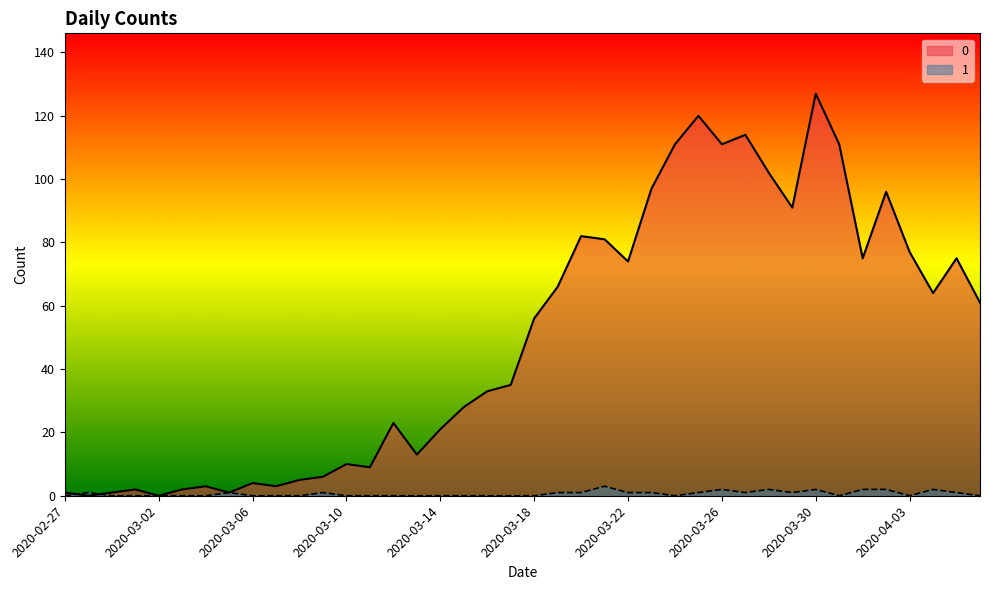

At which label is 1 closest to 1?

2020-02-28